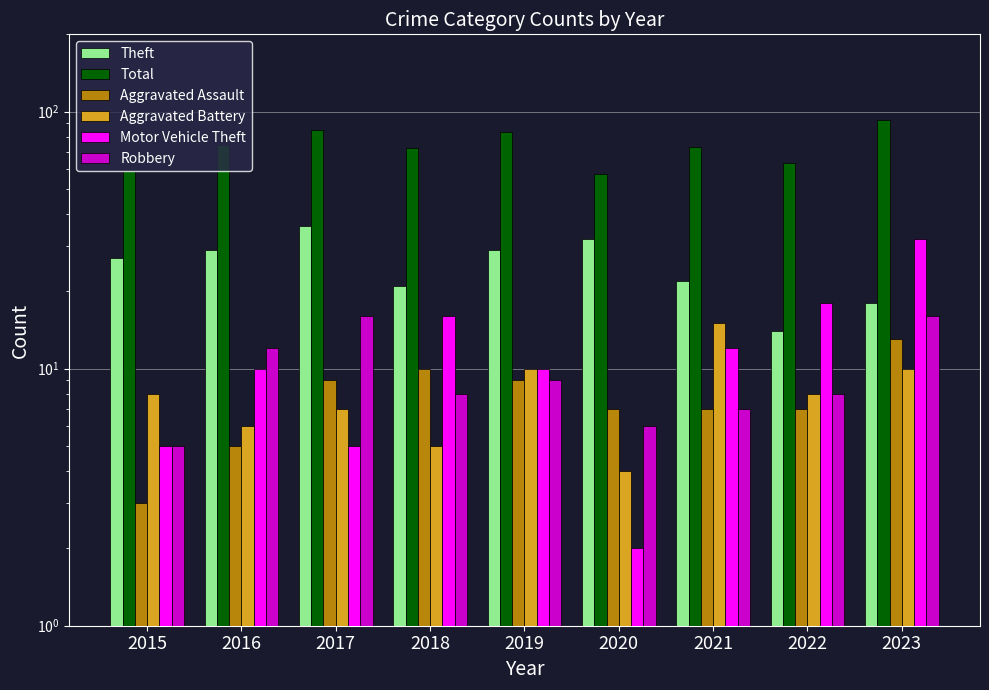

What is the sum of the Robbery values at 2019 and 2016?

21